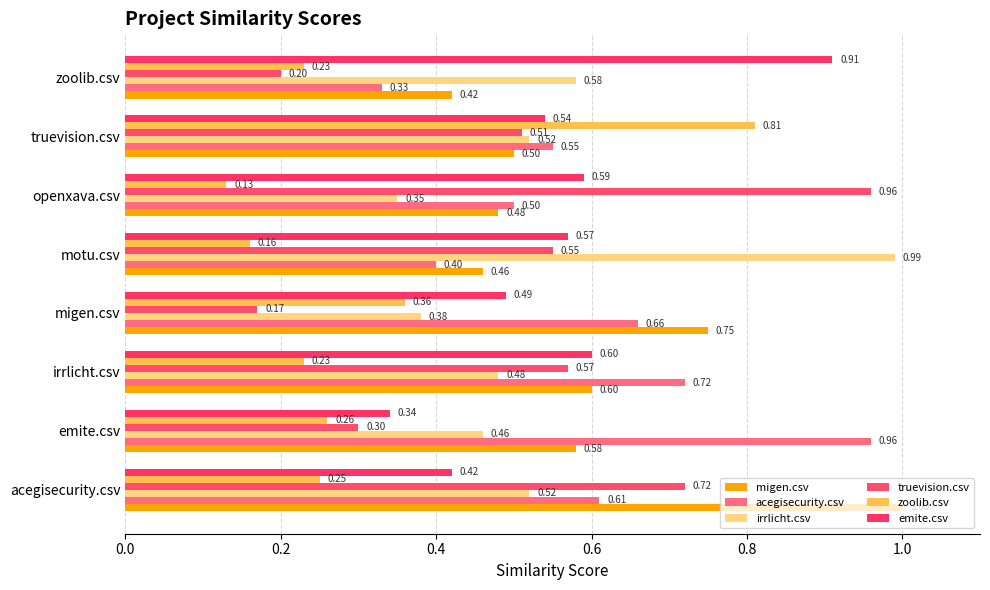

How many data points does each series have?

8